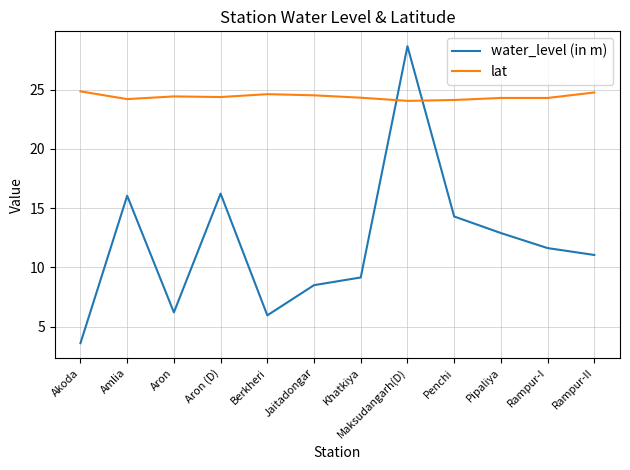

The lat series shows 24.8 at Rampur-II. True or false?

True